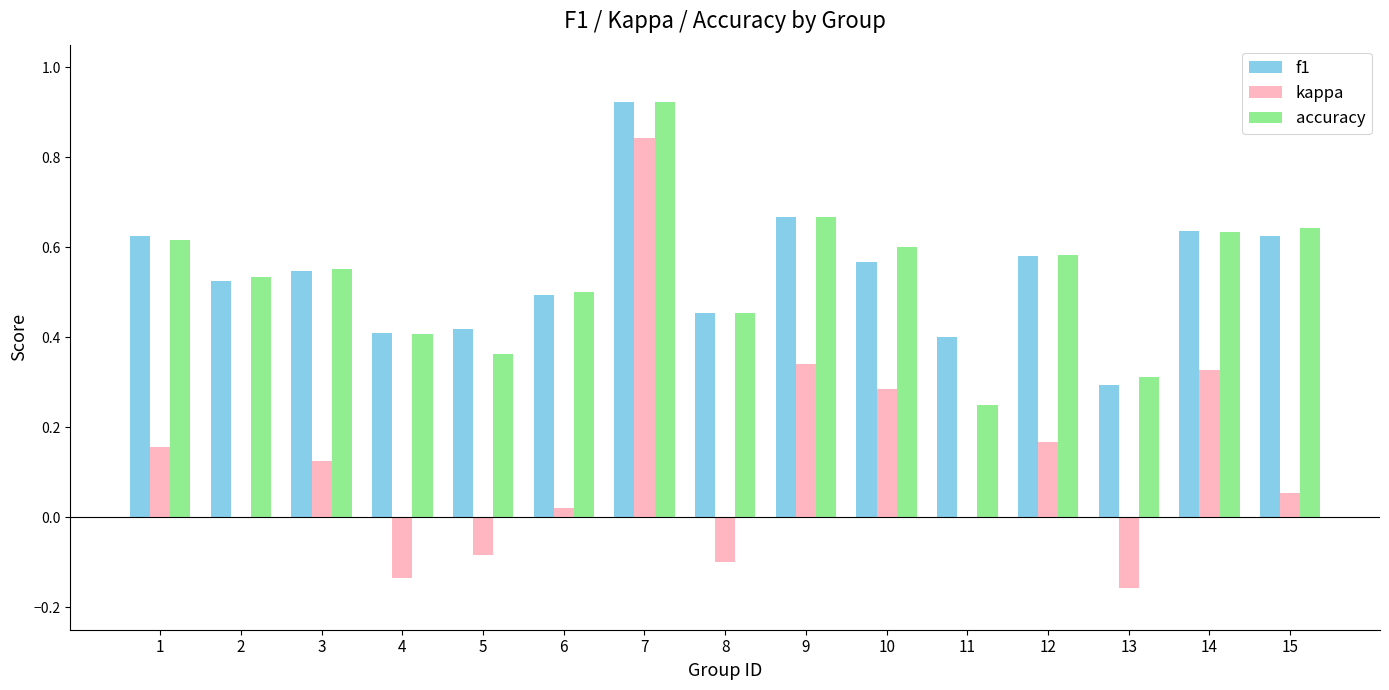

How many groups of bars are there?

15